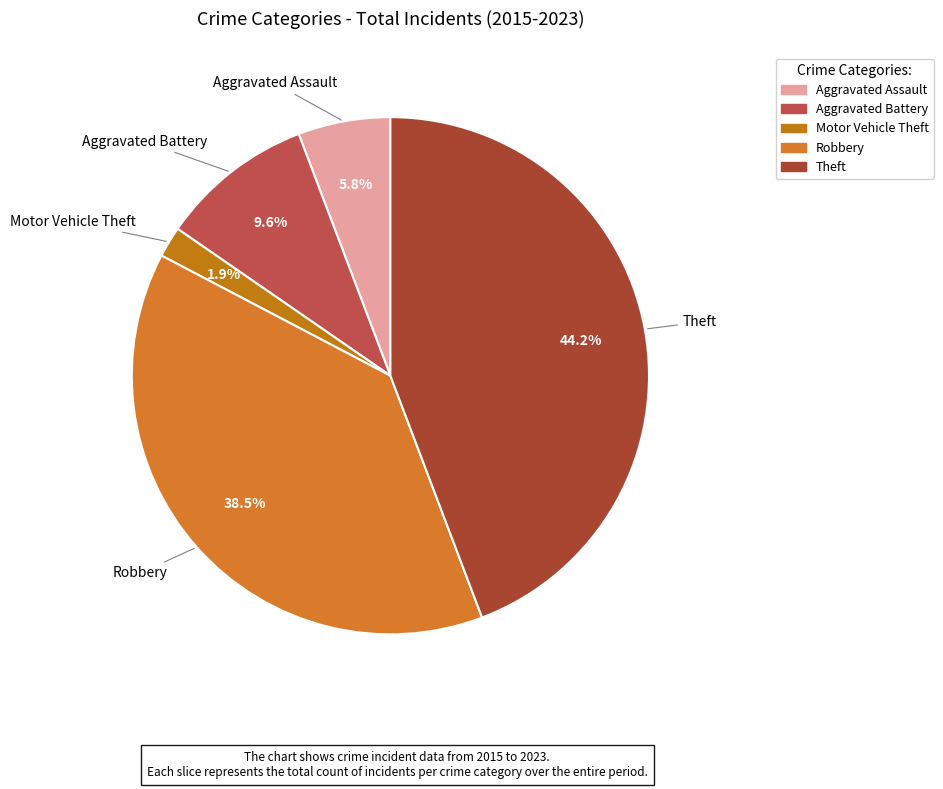

How many segments does this pie chart have?

5